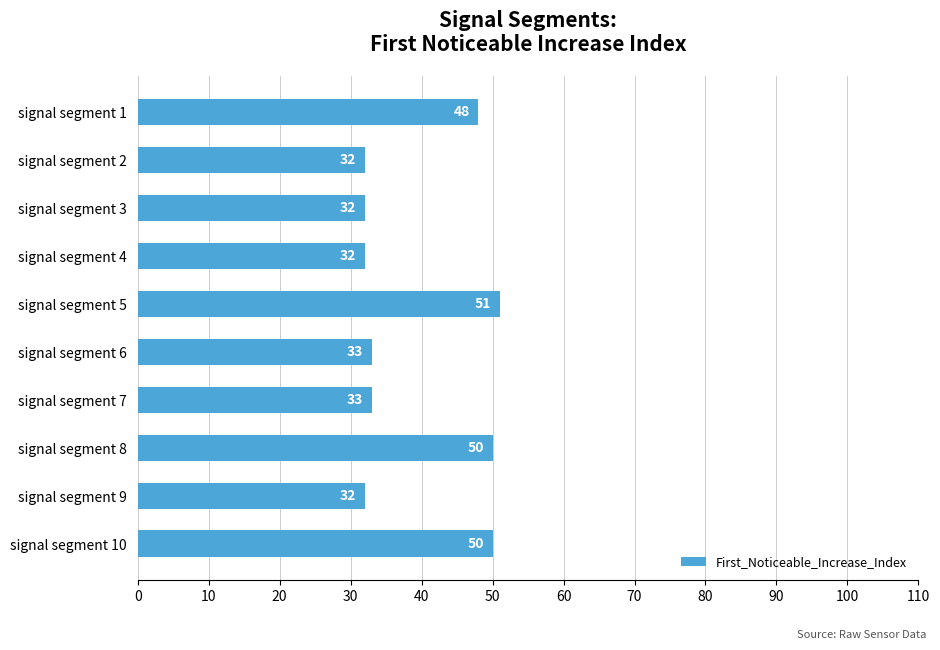

What is the approximate value at signal segment 10, to the nearest 5?

50